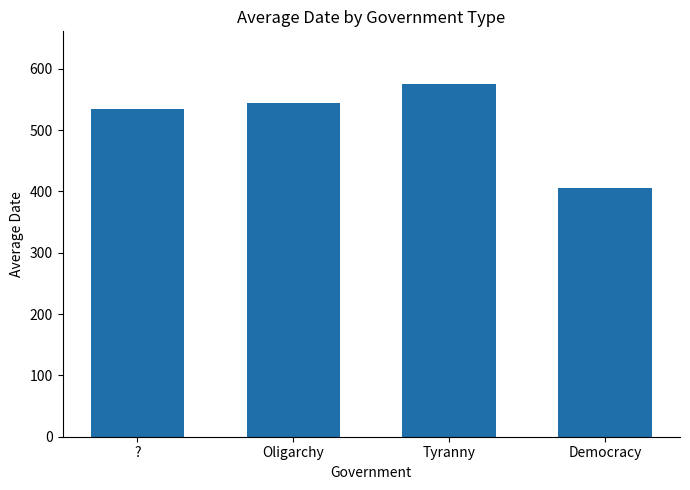

Which category has the lowest value across all series?

Democracy